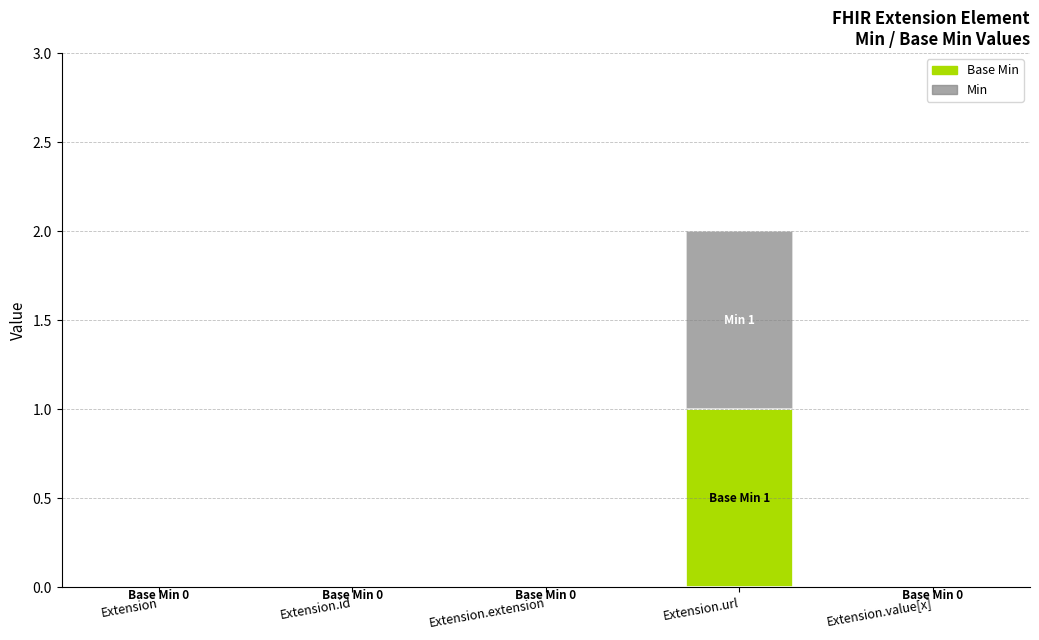

At which category is the sum across all series the highest?

Extension.url